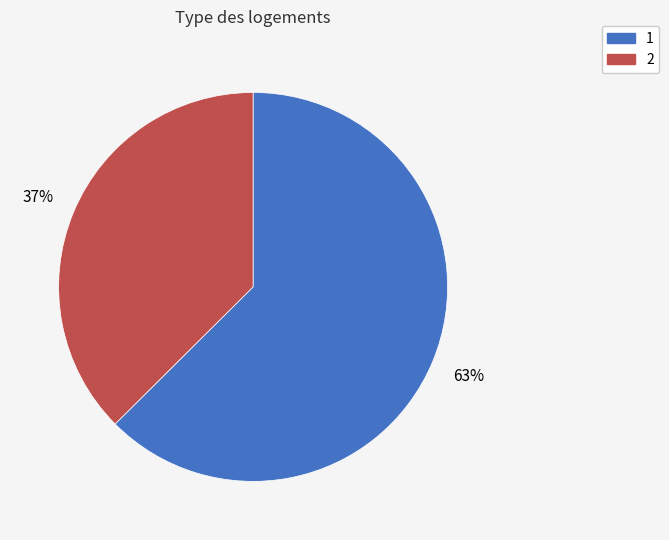

To the nearest percent, what portion does 1 represent?

63%